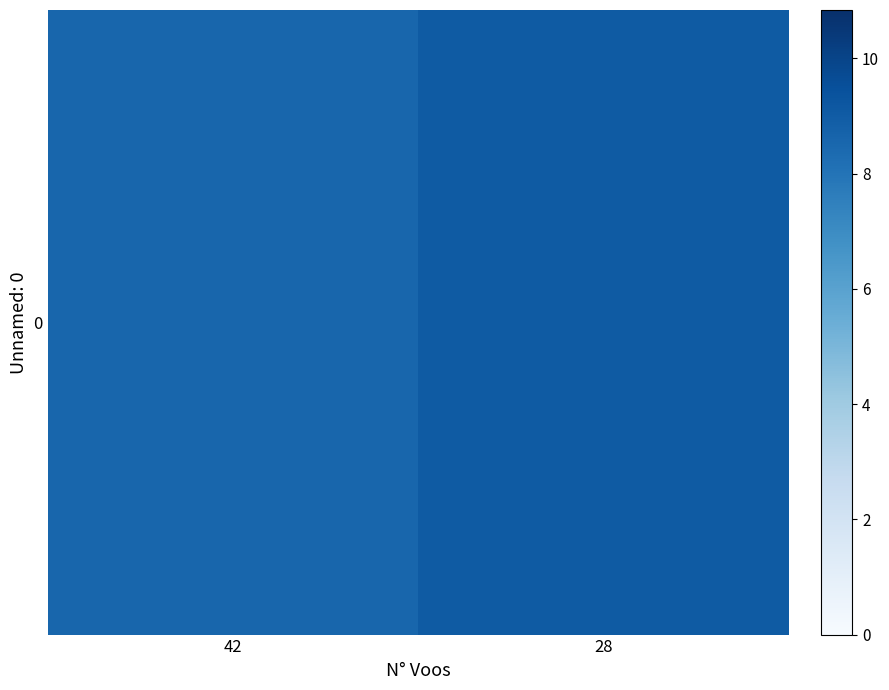

Count the number of values greater than 9.

1